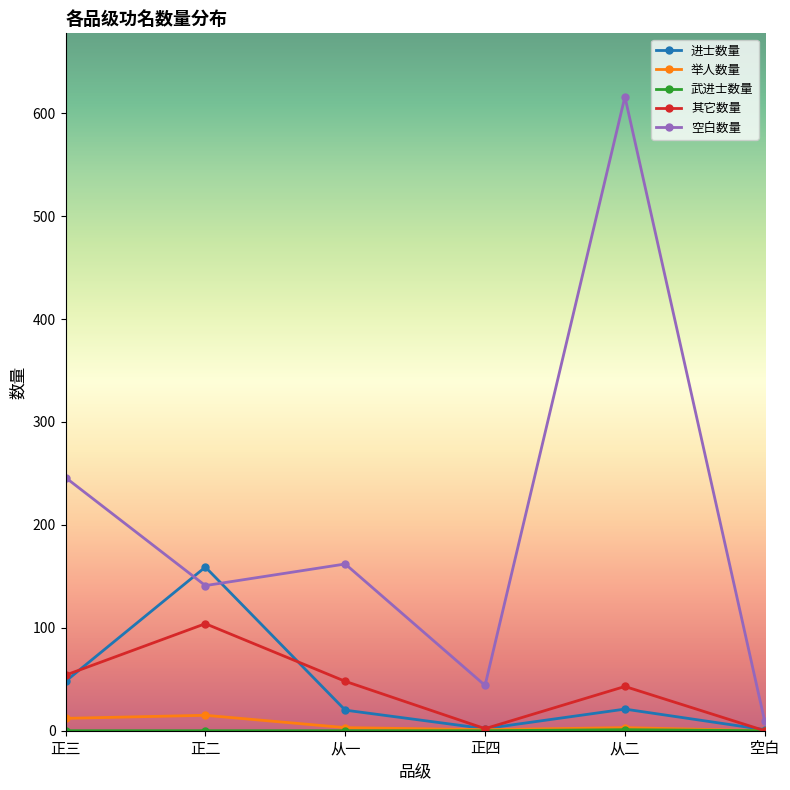

True or false: 其它数量 has a value of 0 at 空白.

True